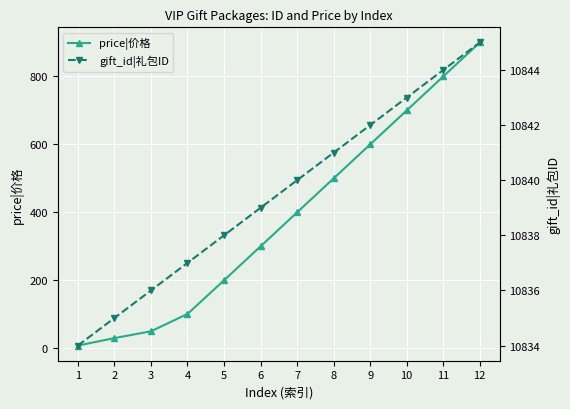

What is the value of the gift_id|礼包ID point at the 8th from the left?

10841